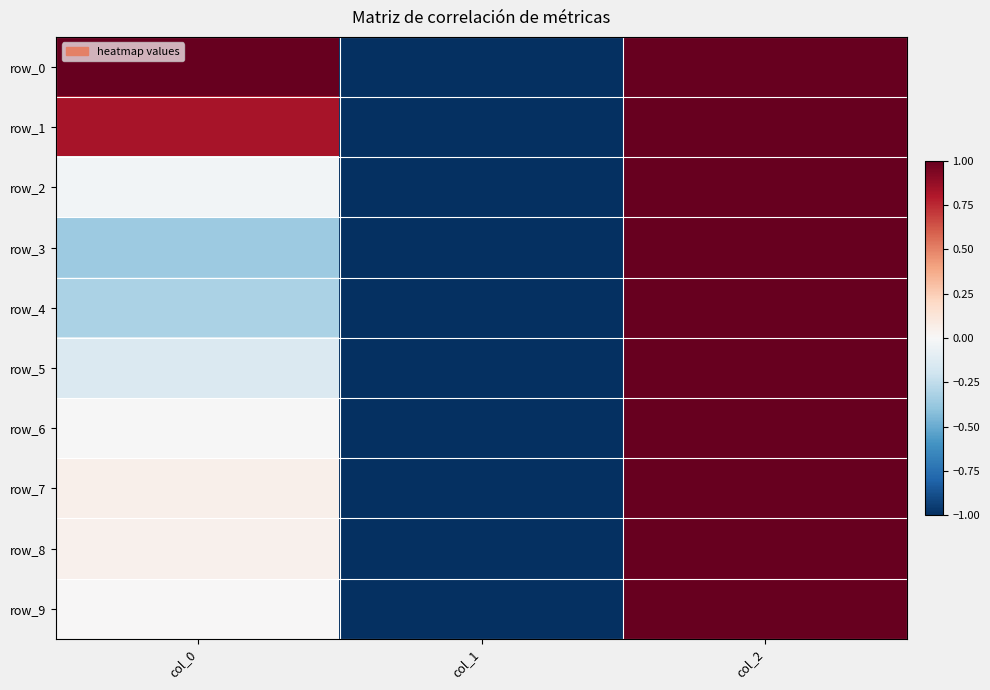

What is the smallest value displayed?

-1.0